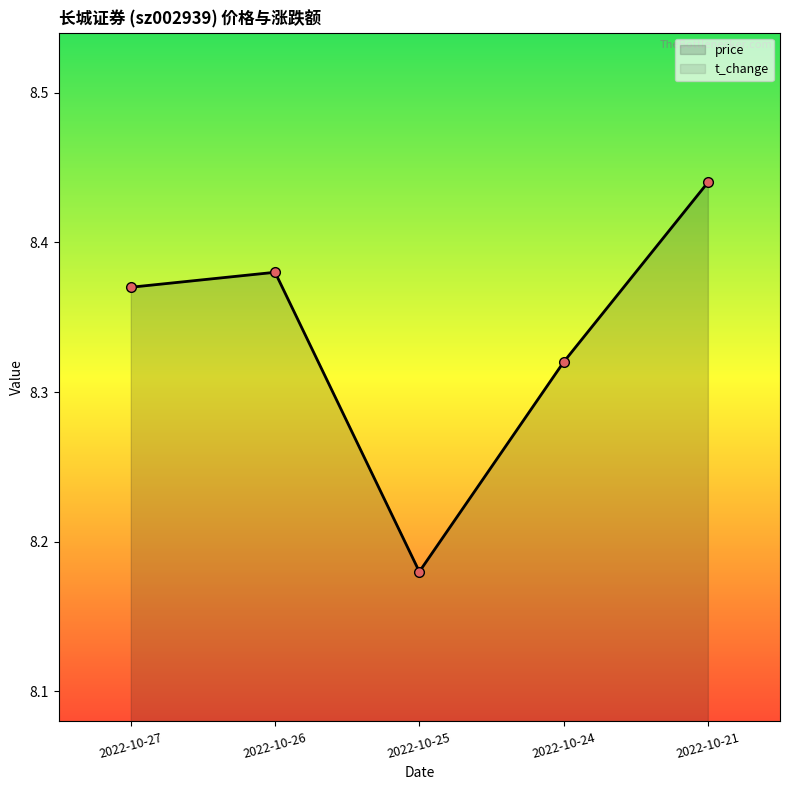

True or false: t_change has a value of 1.4 at 2022-10-21.

False